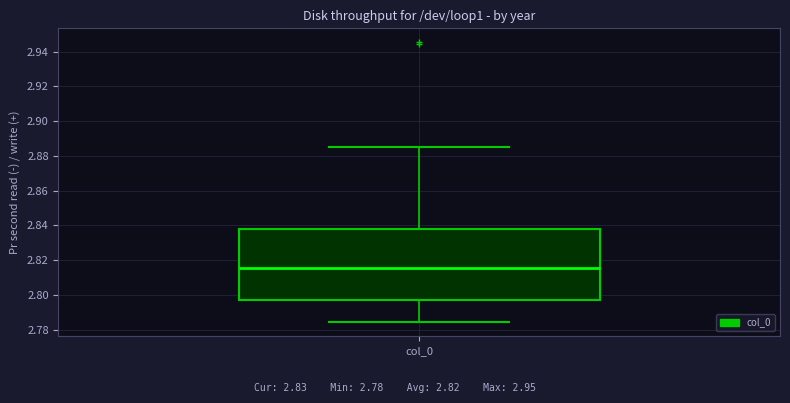

Transcribe this box plot: give where the median line is, the range the box spans, and where the two whiskers end, as read against the y-axis. The values are not printed on the chart, so give them approximately, as read against the axis.

median 2.816, box 2.796 to 2.838, whiskers 2.784 to 2.884